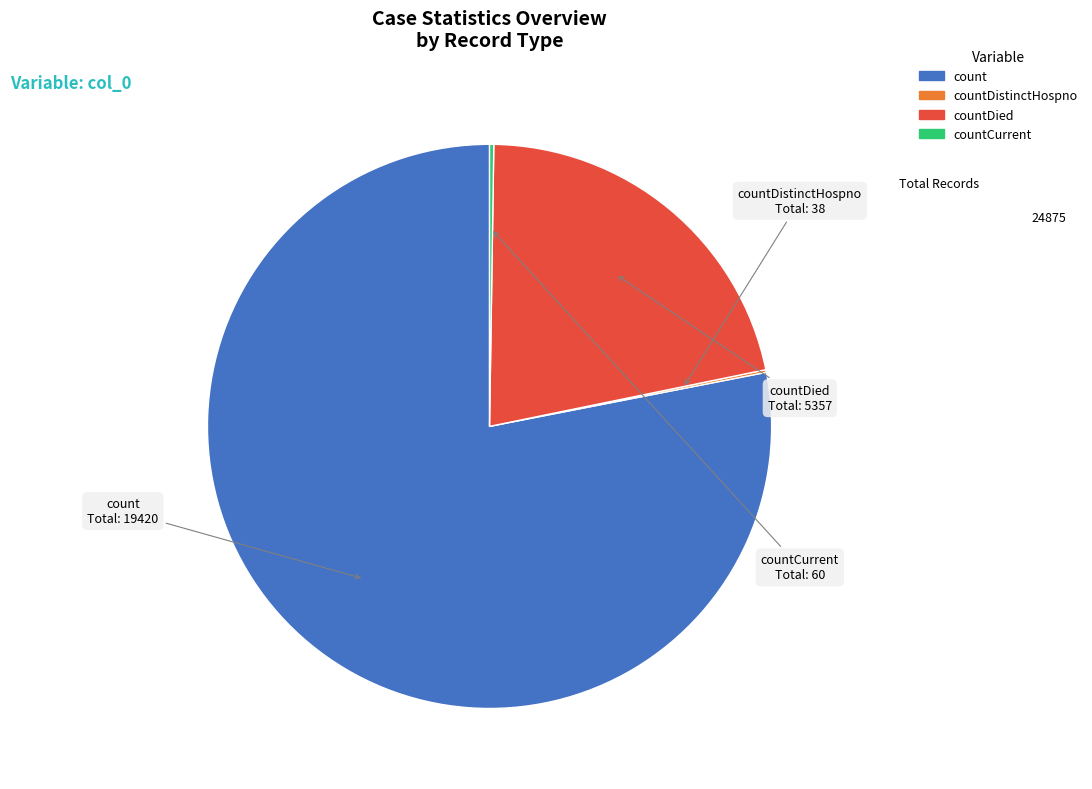

Which category has the biggest portion of the pie?

count